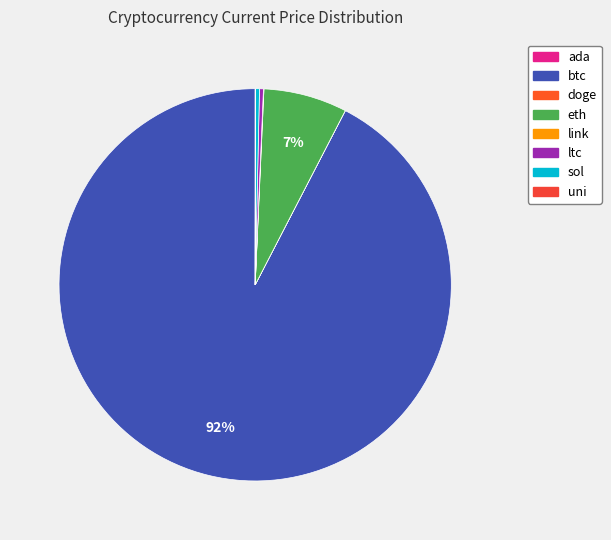

Is it true that doge is 0% of the pie?

True